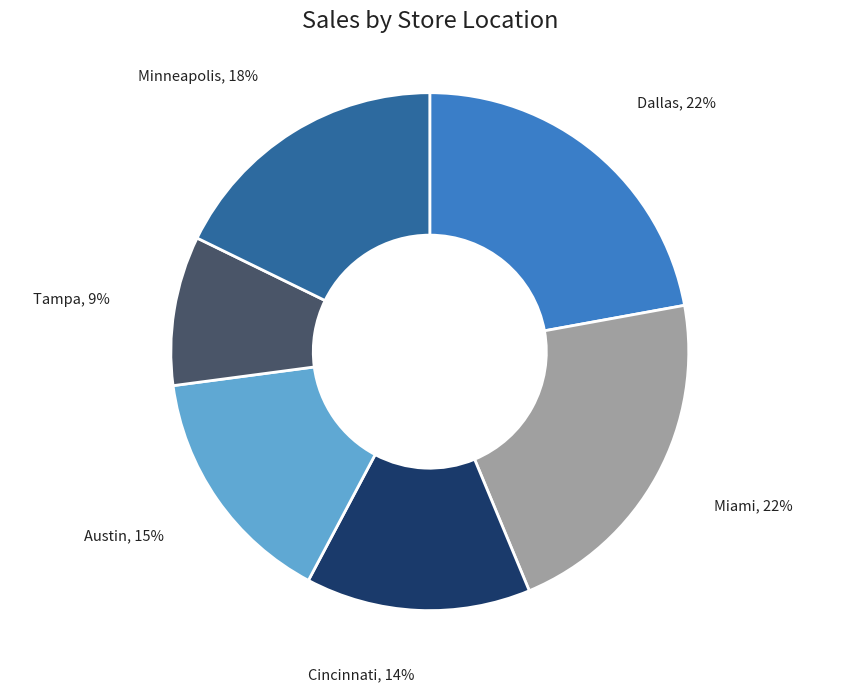

What percentage is the Minneapolis slice, to the nearest percent?

18%